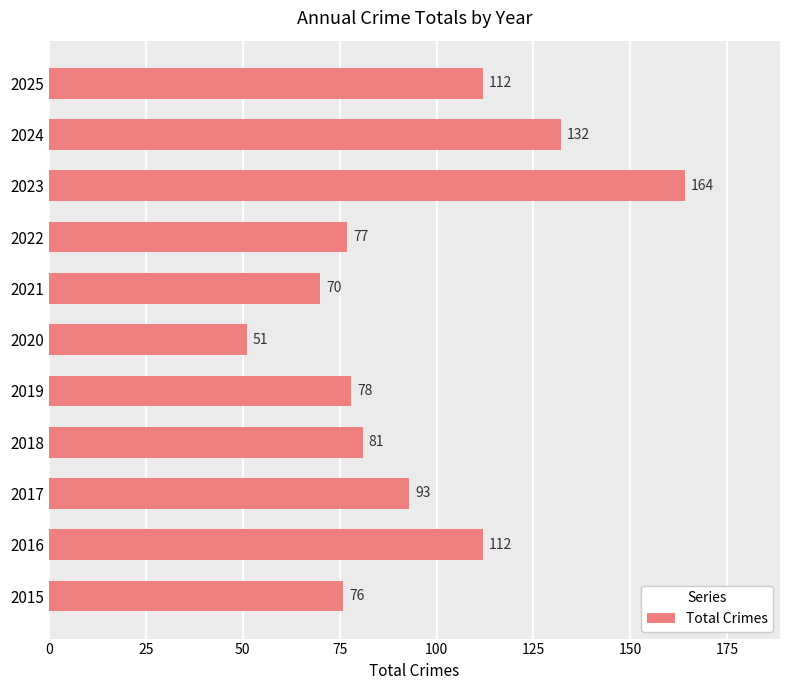

What is the change in value from 2018 to 2024?

+51